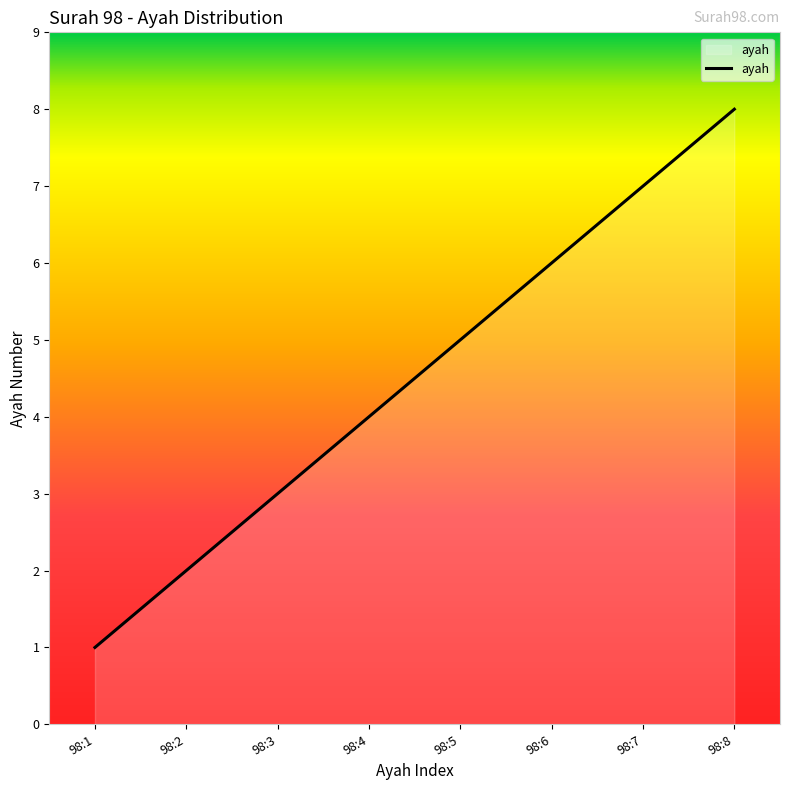

True or false: the data shows 1 at 98:2.

False